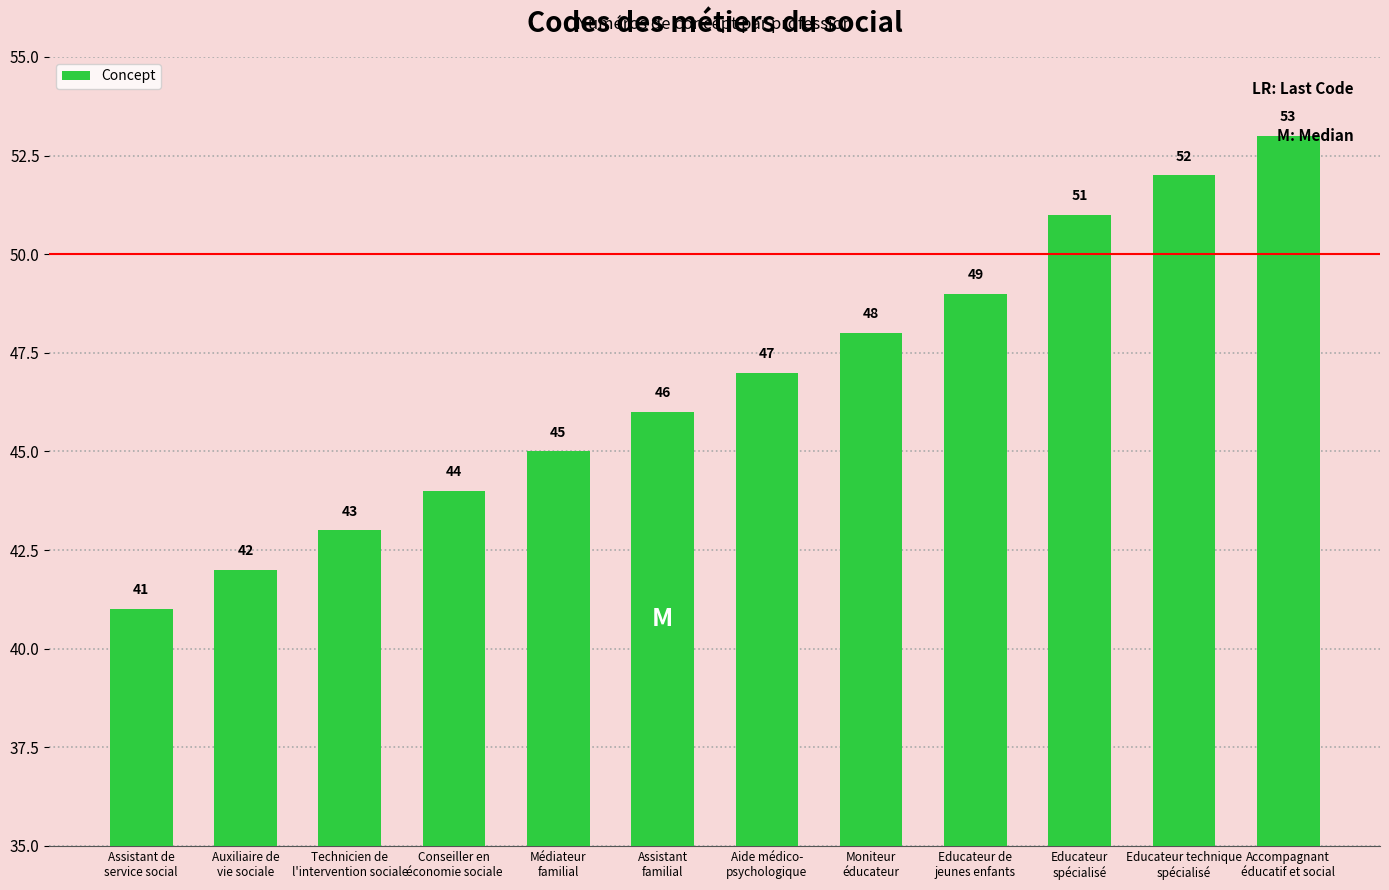

Where is the data nearest to the value 47?

Aide médico-
psychologique